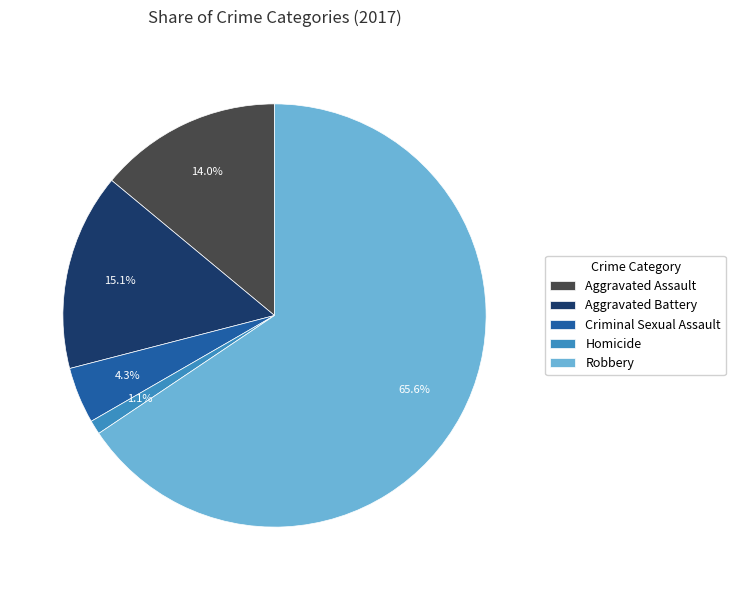

Count the number of slices in the pie.

5